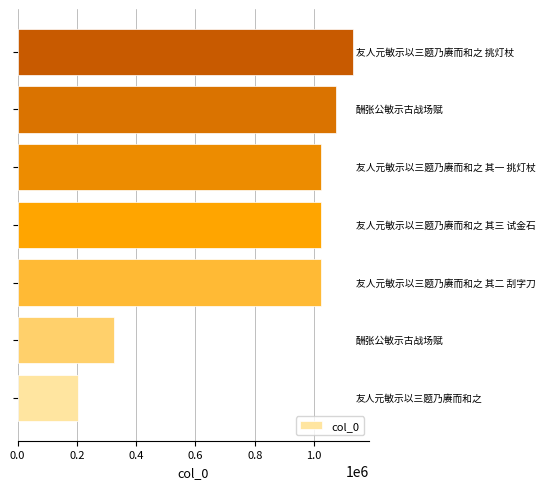

What is the difference between the second highest and minimum values?

868206